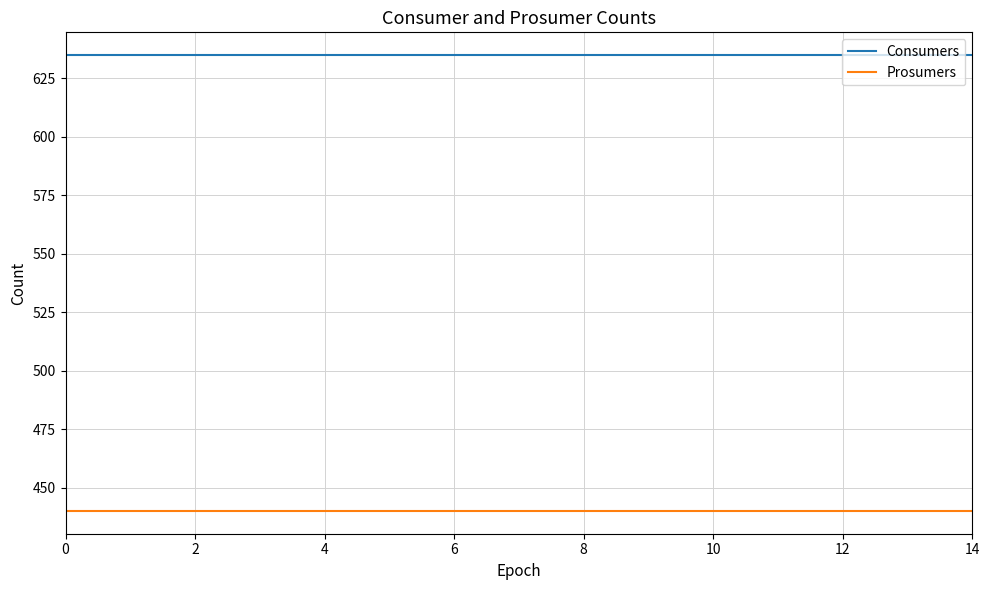

How many lines are shown in the chart?

2